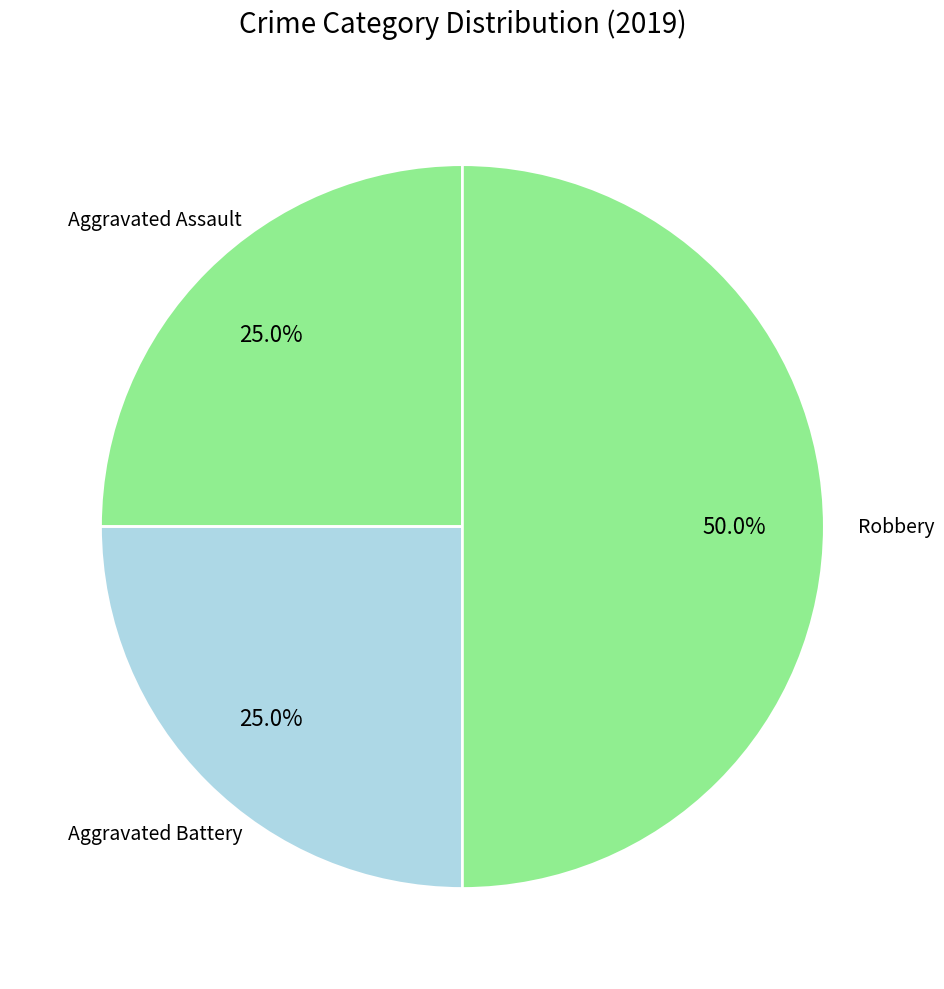

How many slices are in this pie chart?

3